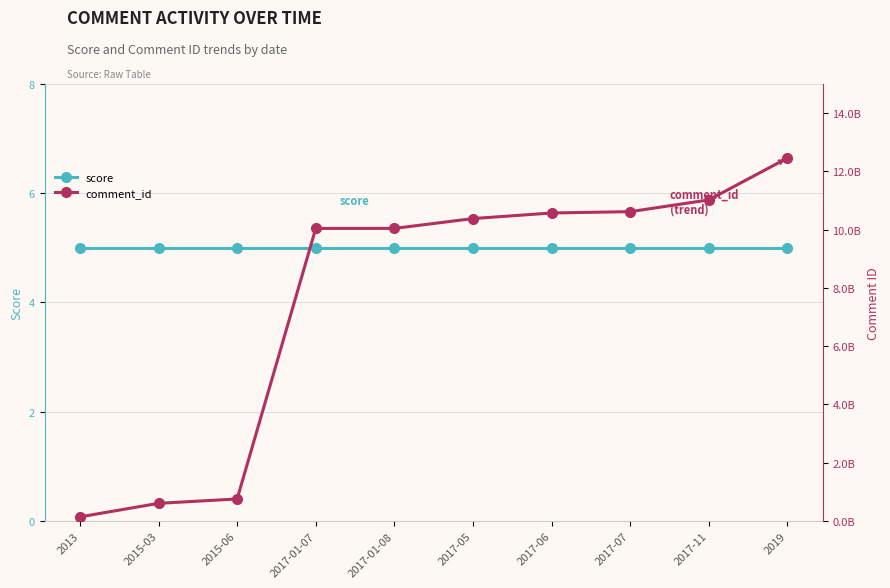

What are all the series names shown in the legend?

score, comment_id